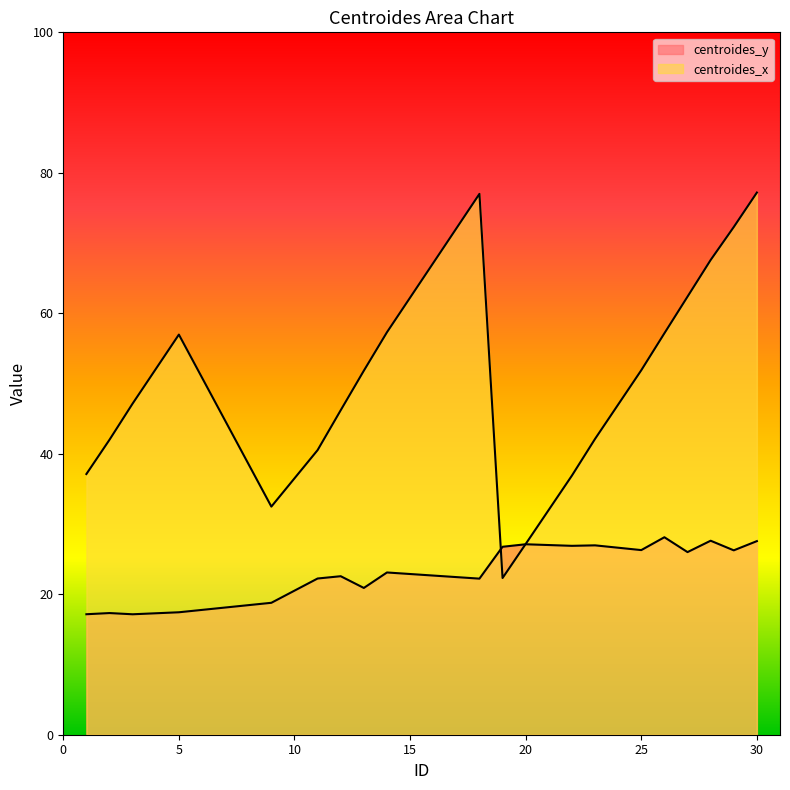

What is the difference between the centroides_x values at 18 and 30?

0.2